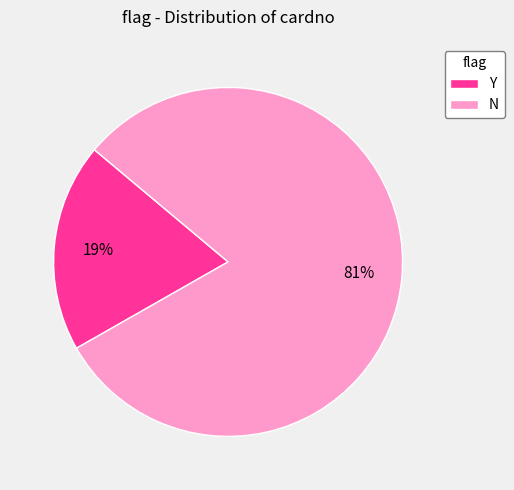

Which slice represents more than half of the pie?

N